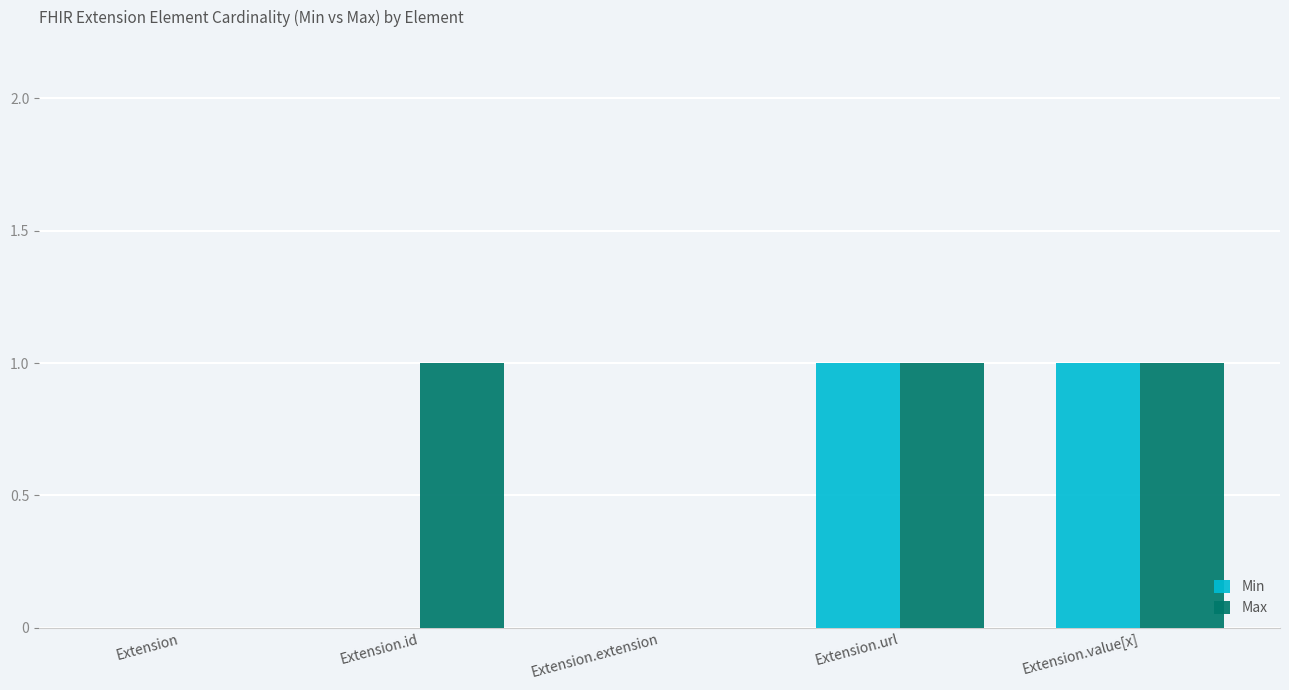

How many categories are shown in the chart?

5